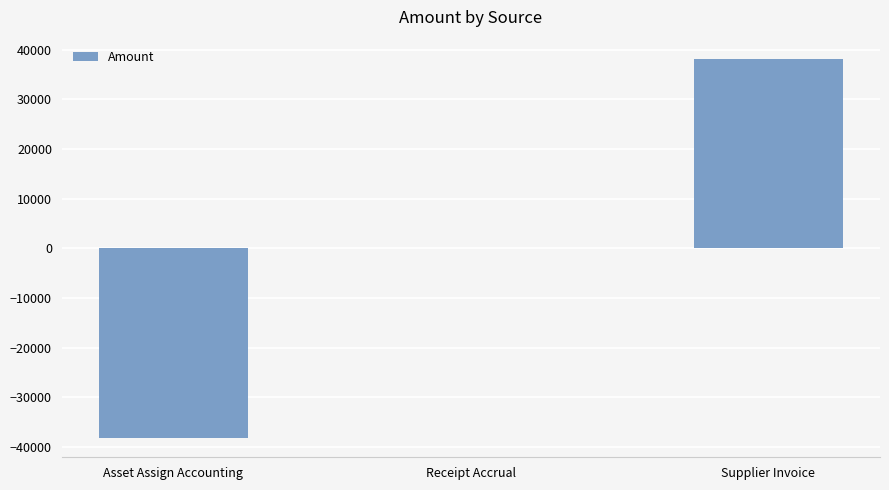

How many data points are above 0?

2